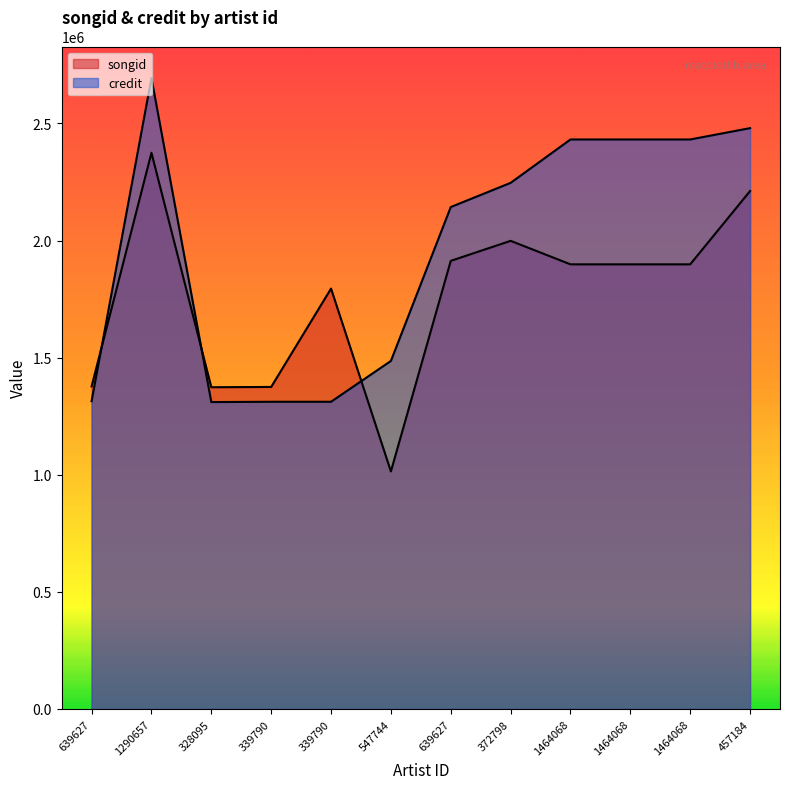

Which series has the largest total across all categories?

credit